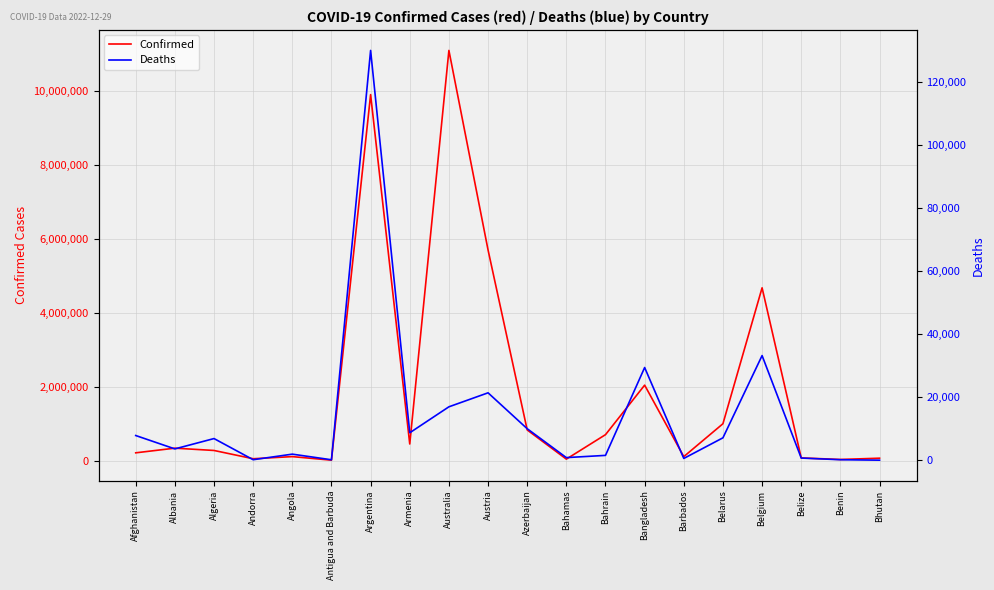

What is the total value across all series at Bahamas?

38324